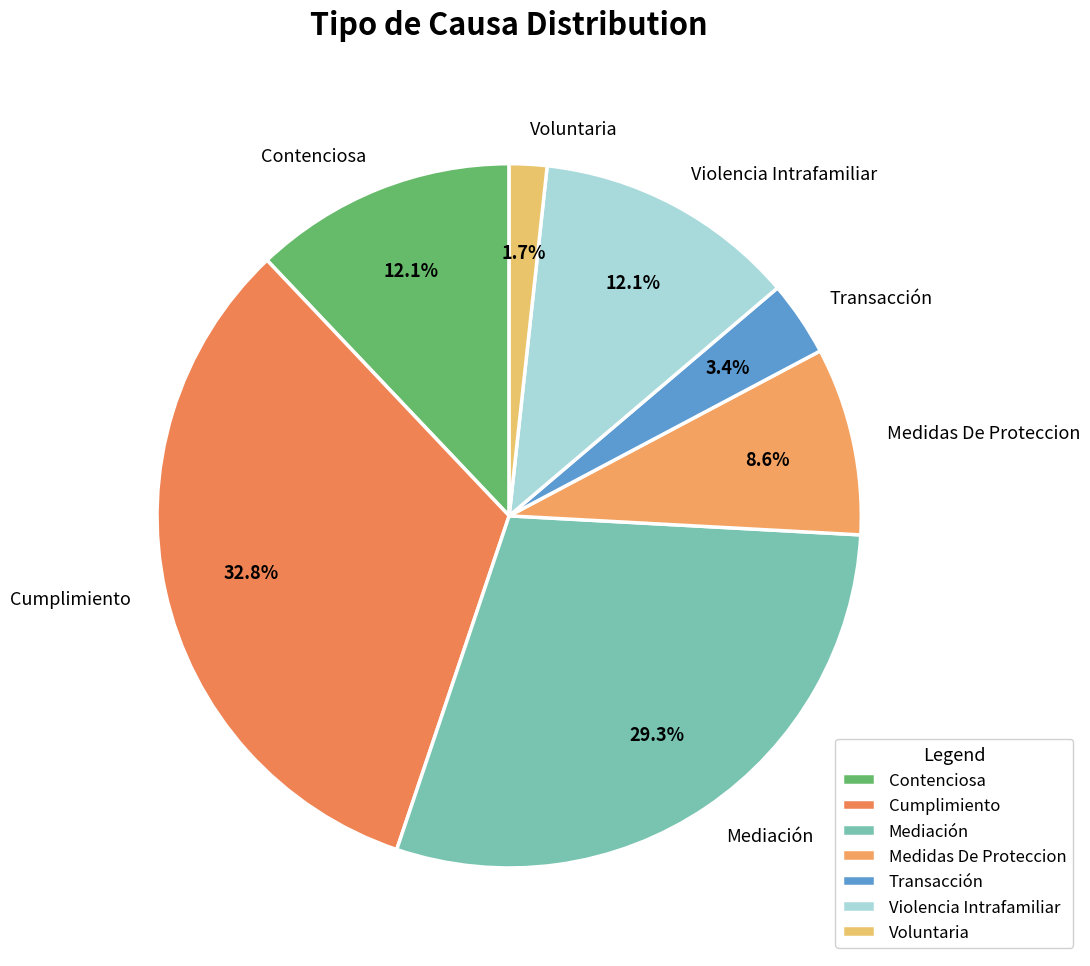

Which has a higher value, Mediación or Contenciosa?

Mediación